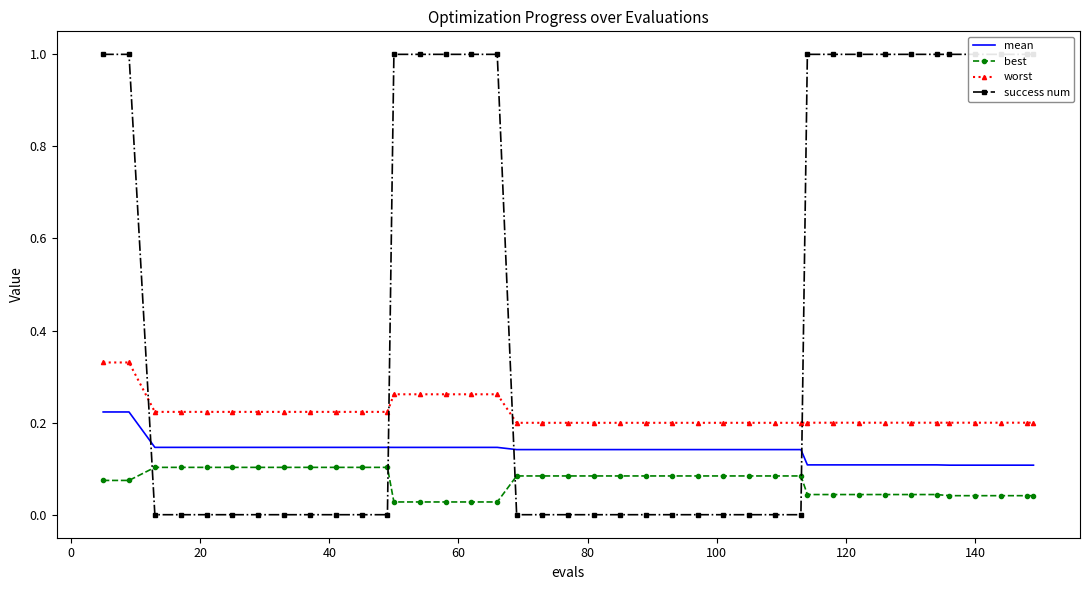

True or false: mean and best intersect in this chart.

False